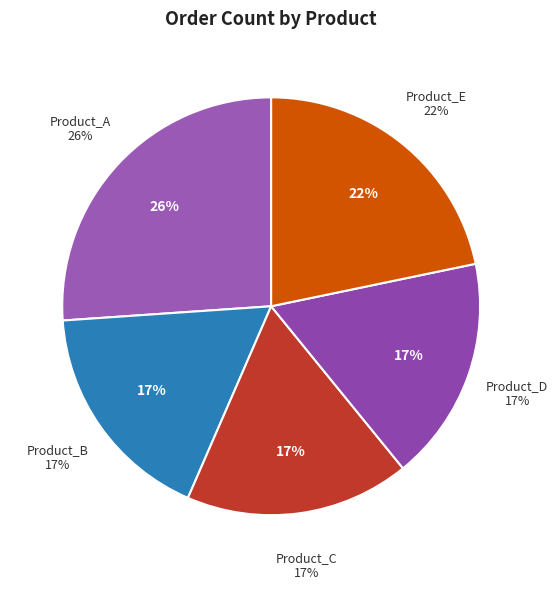

Is it true that Product_B is 6% of the pie?

False